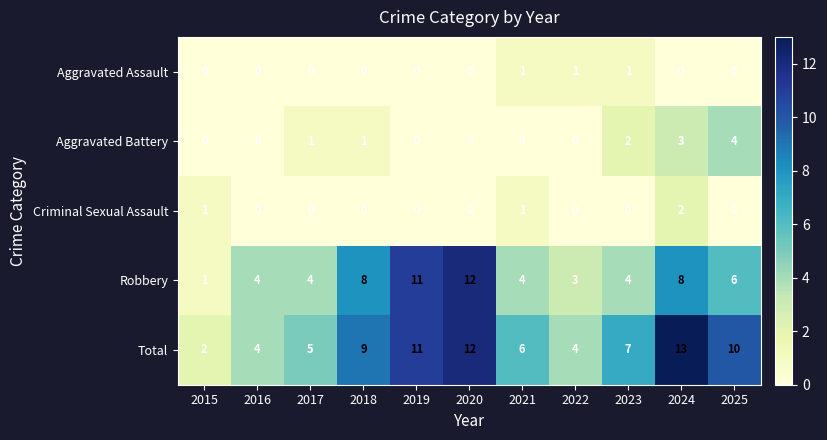

How many series are shown in this chart?

5